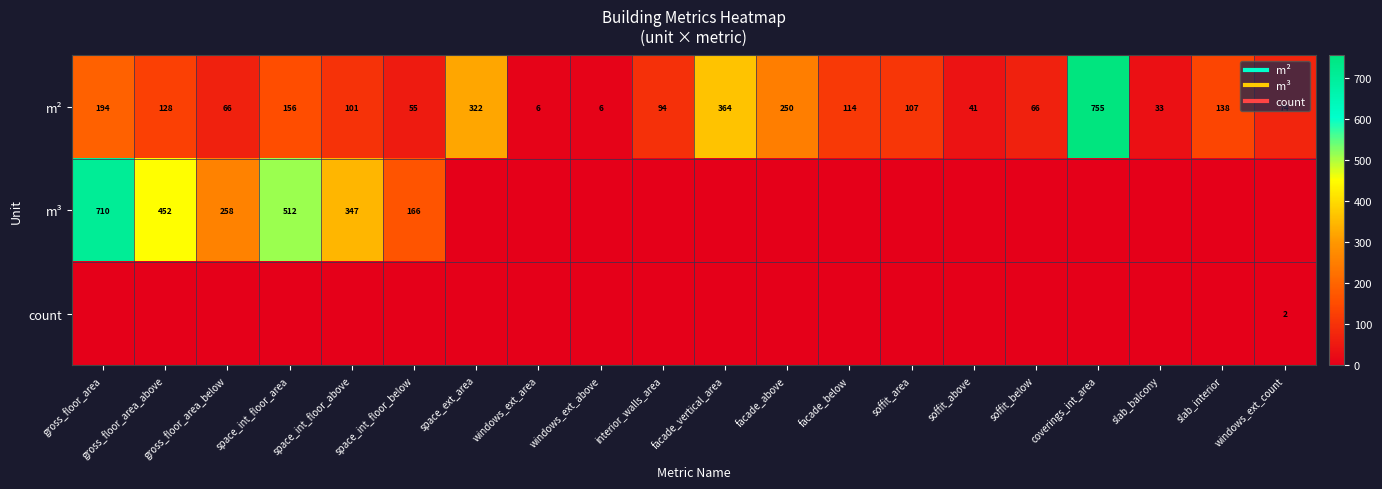

List the series in order of their overall mean, highest first.

m², m³, count